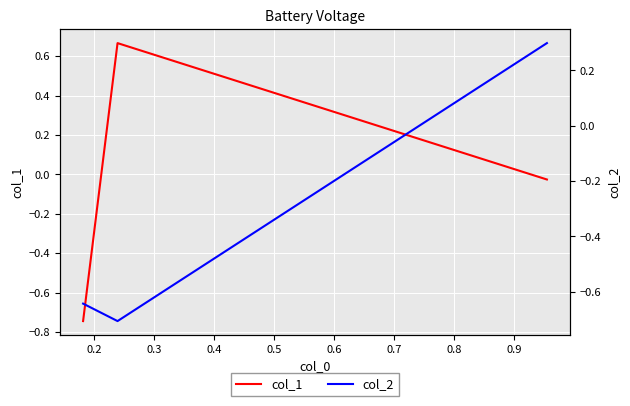

At 0.2, list the series in order from largest to smallest.

col_1, col_2